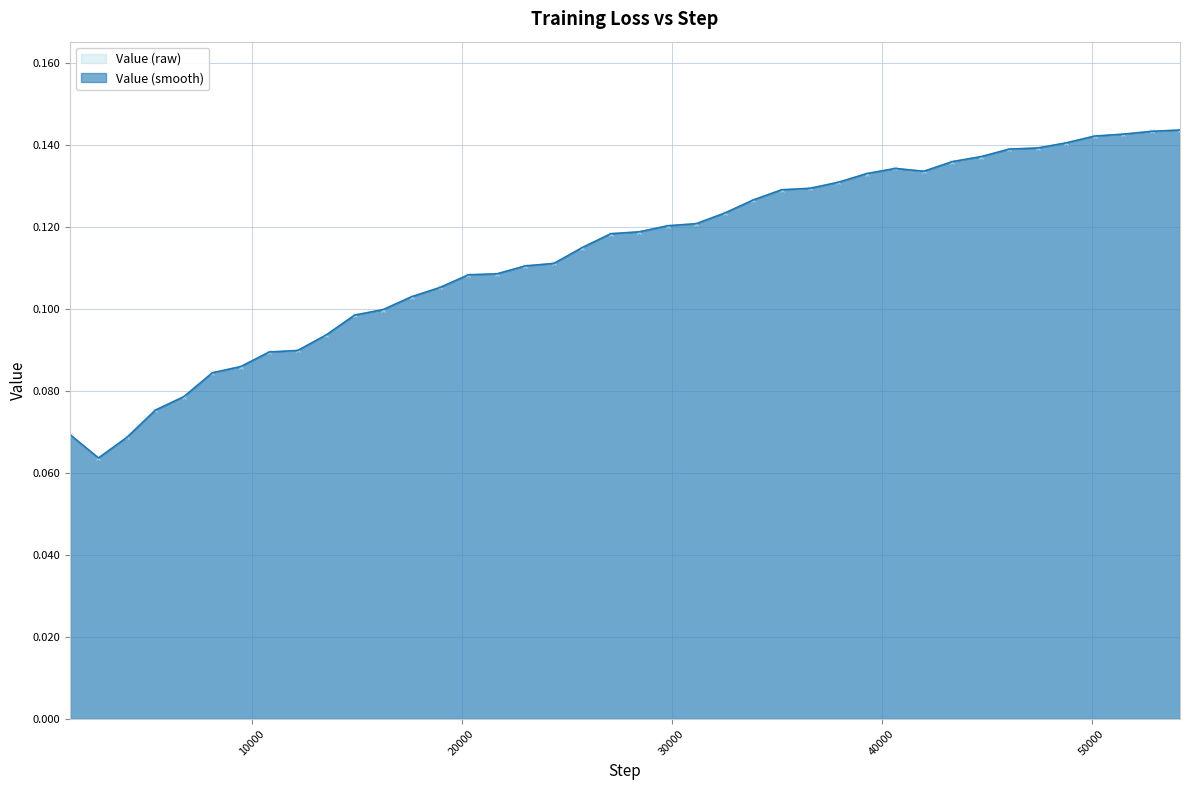

How many categories are shown in the chart?

40